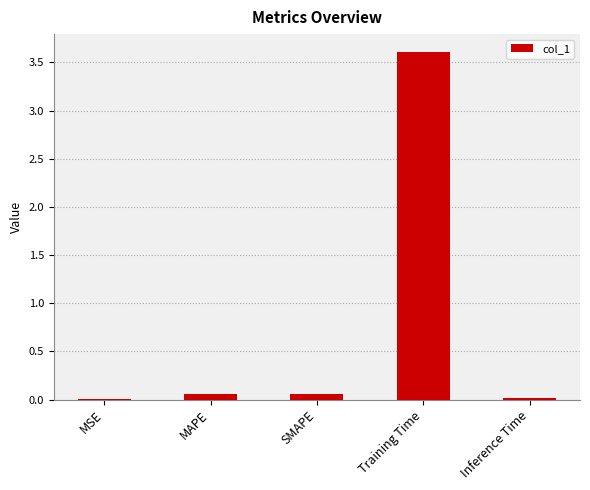

What is the sum of all values?

3.7